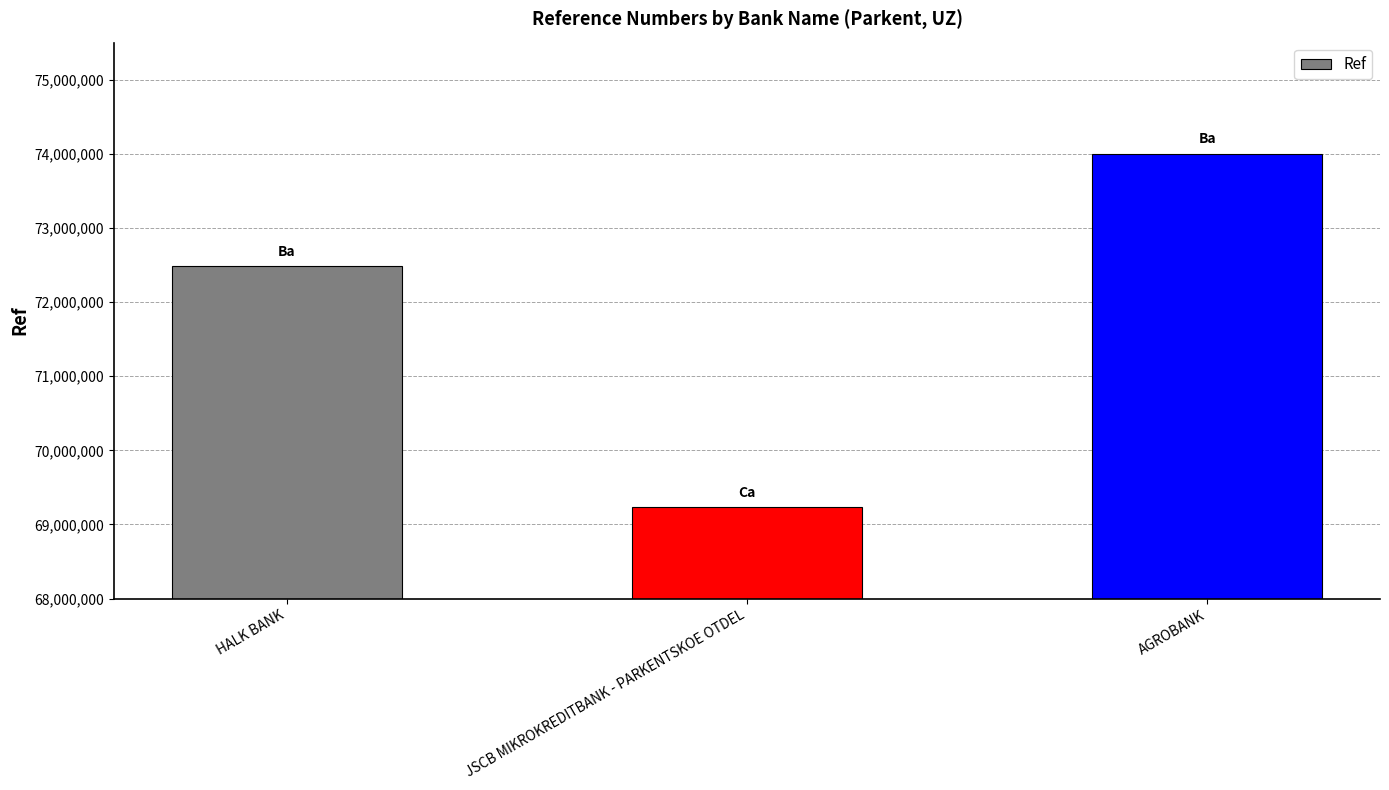

Approximately how many times larger is the value at HALK BANK compared to JSCB MIKROKREDITBANK - PARKENTSKOE OTDEL?

1.0